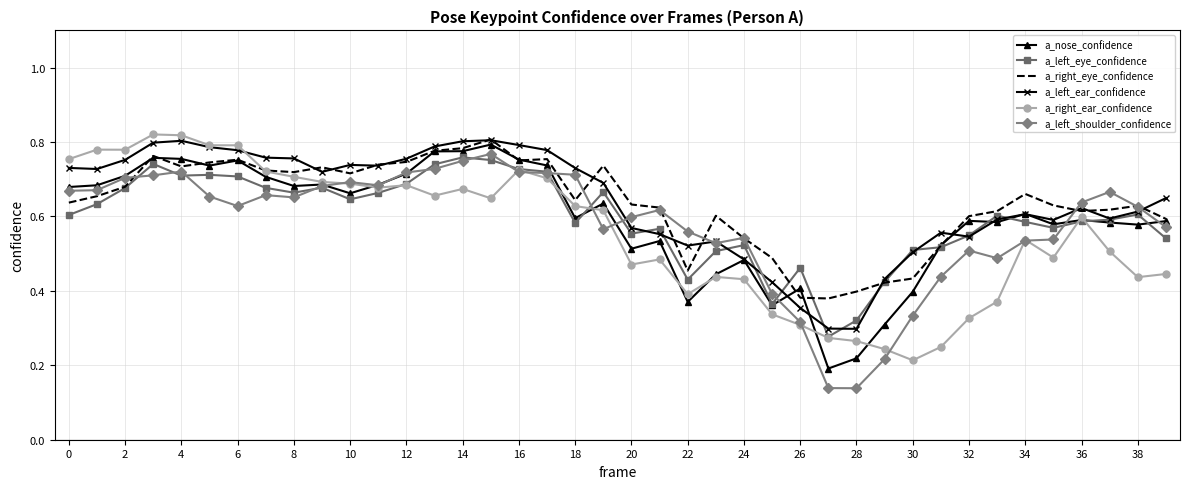

The a_left_eye_confidence series shows 0.5 at 28. True or false?

False